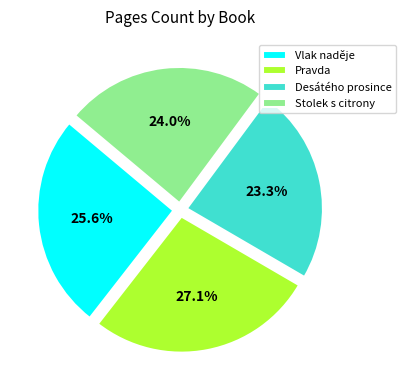

Does Stolek s citrony account for over 50% of the chart?

No